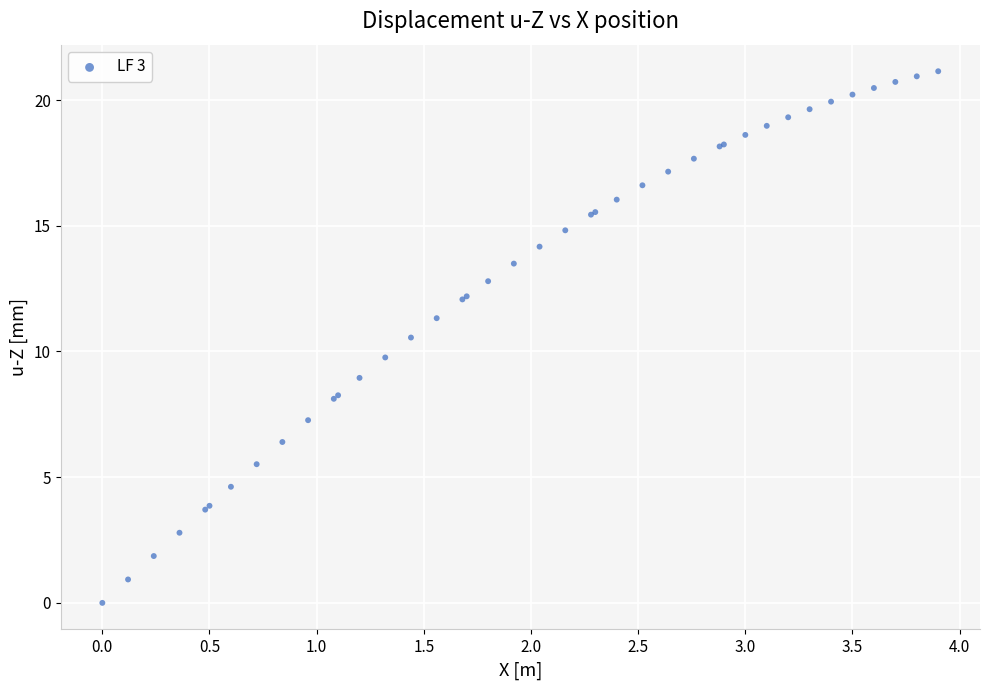

What Y value in the scatter plot is closest to 10?

9.8